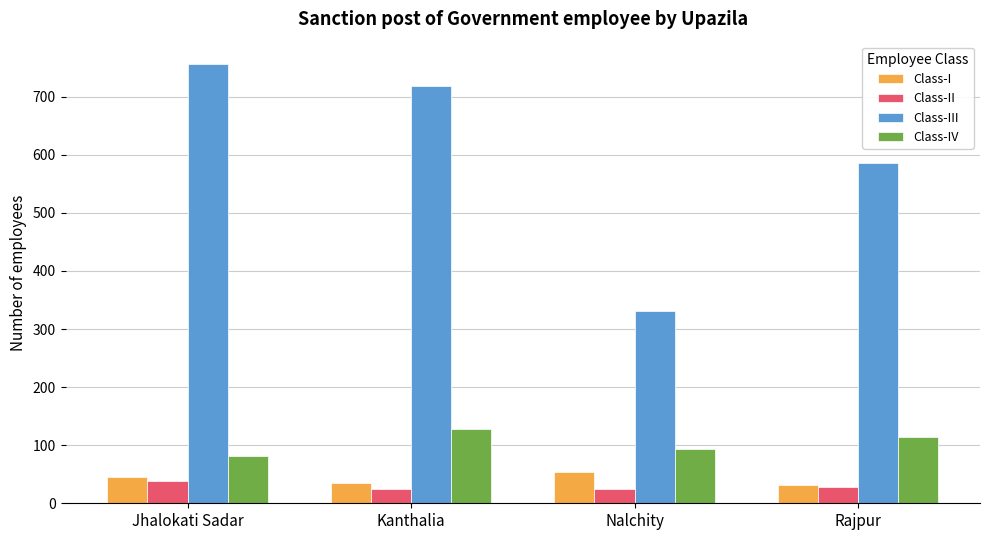

How many Class-II values are between 24 and 38?

4